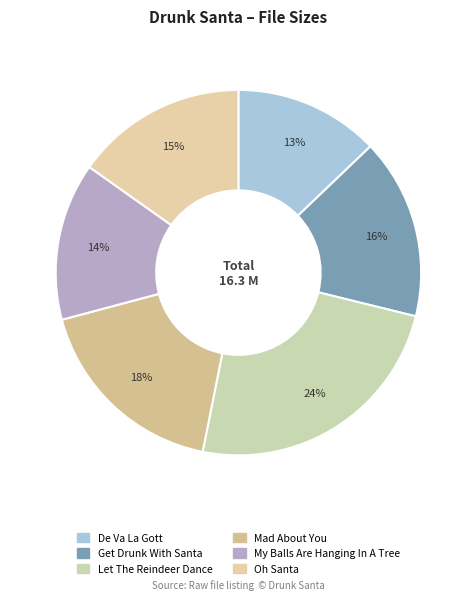

What is the change in value from Mad About You to My Balls Are Hanging In A Tree?

-0.6